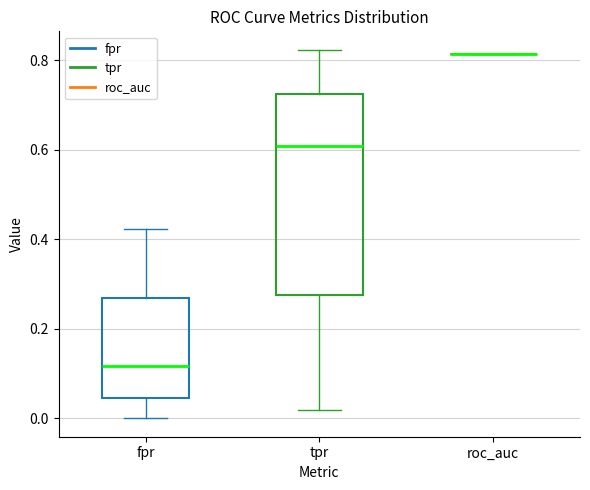

Where does the lower whisker of the box for fpr end on the y-axis? The values are not printed on the chart, so give them approximately, as read against the axis.

0.00